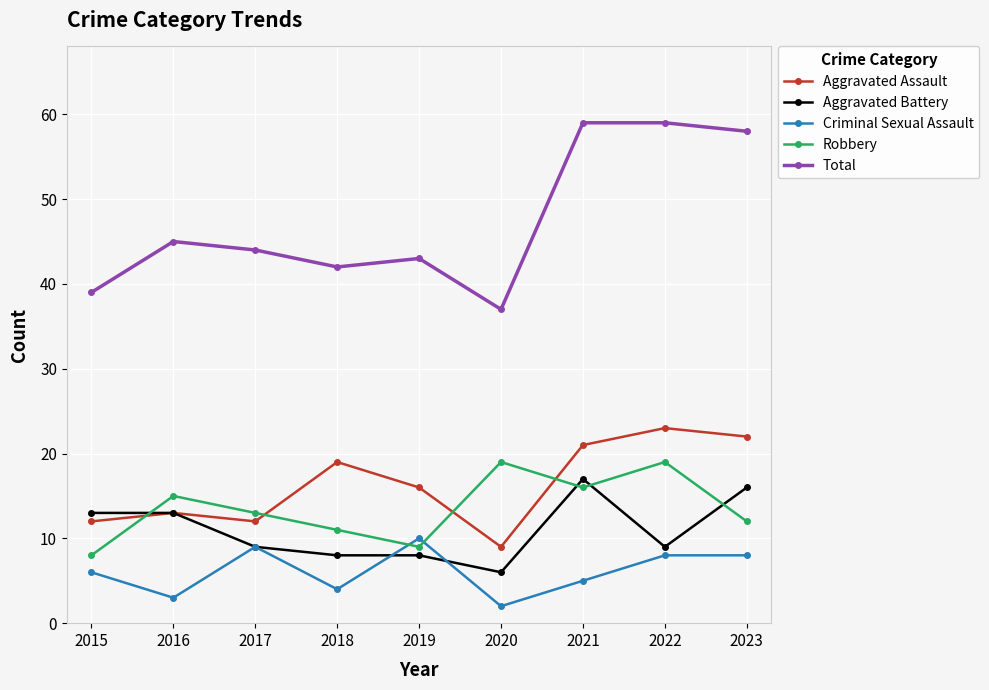

Is it true that Aggravated Battery equals 19 at 2016?

False